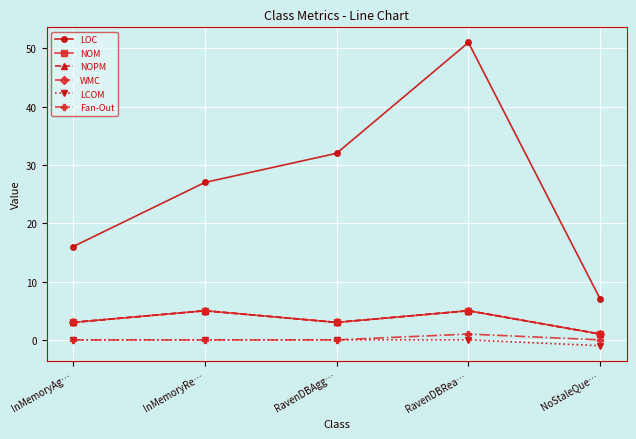

Is this an area chart (filled region under the line)?

No